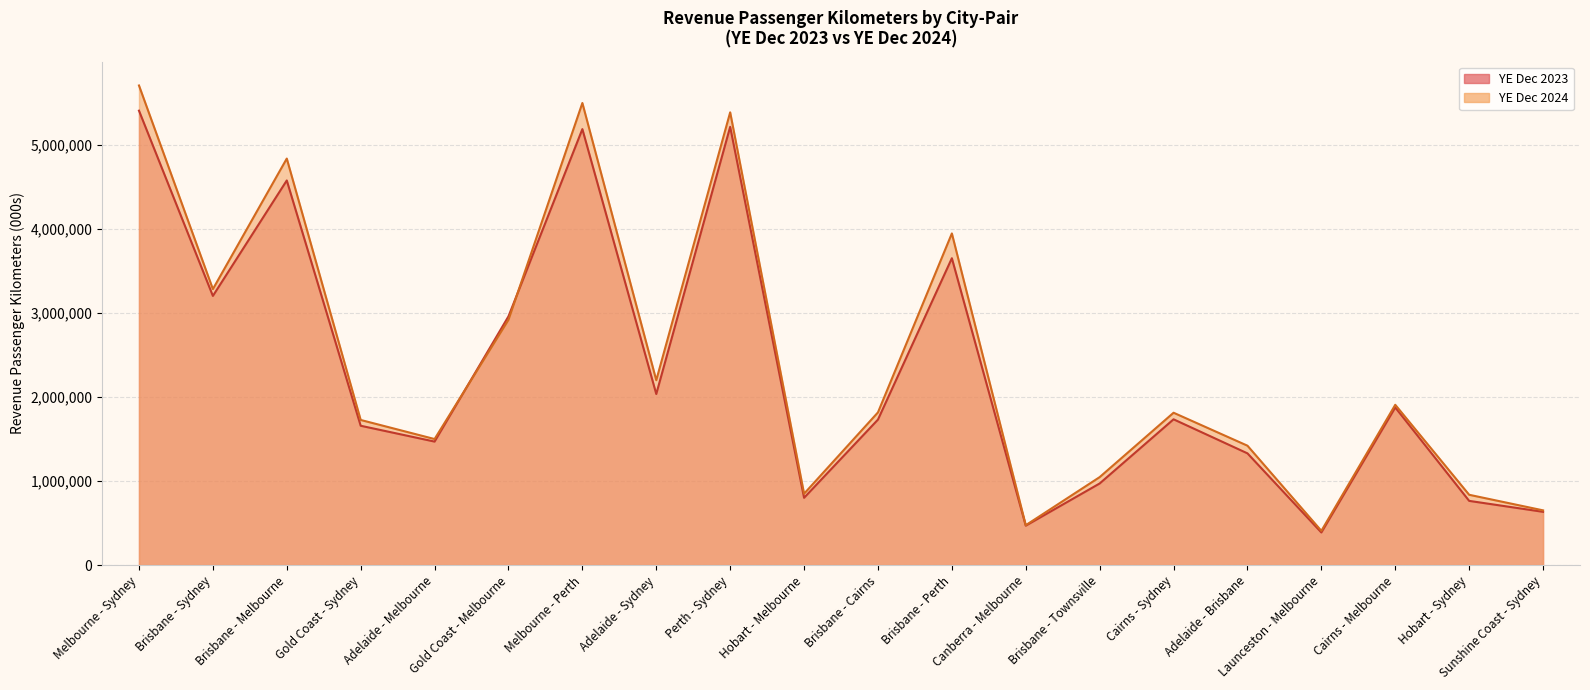

What position from the right is Canberra - Melbourne?

8